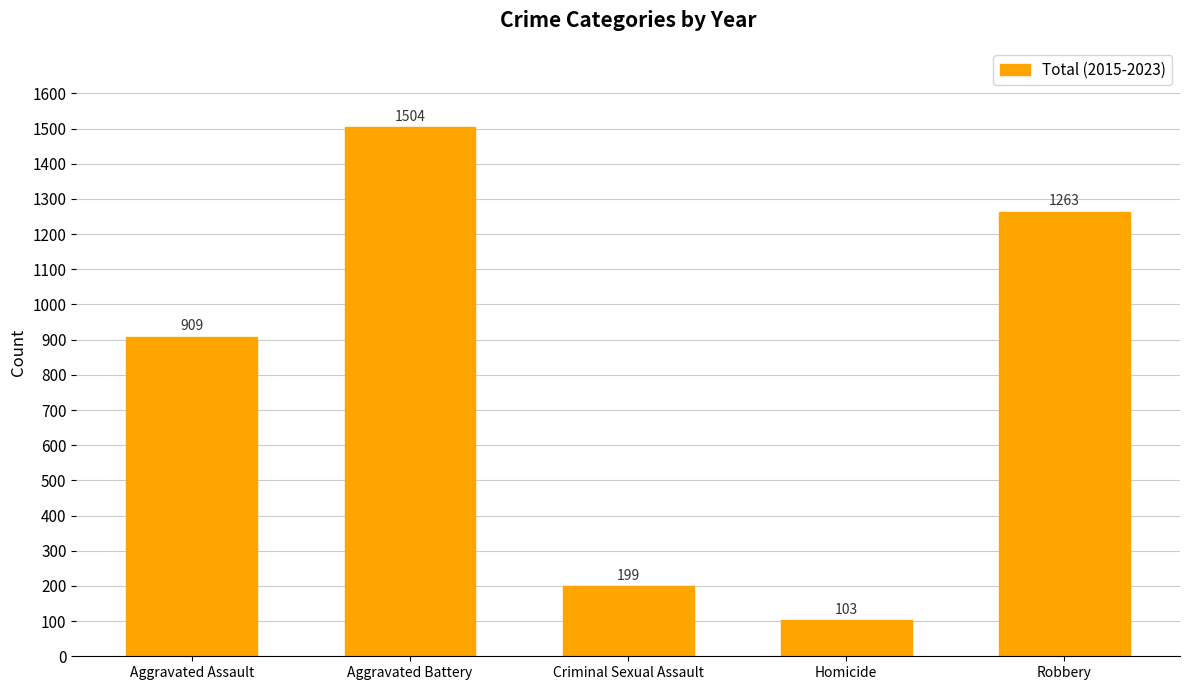

What is the minimum value shown in the chart?

103